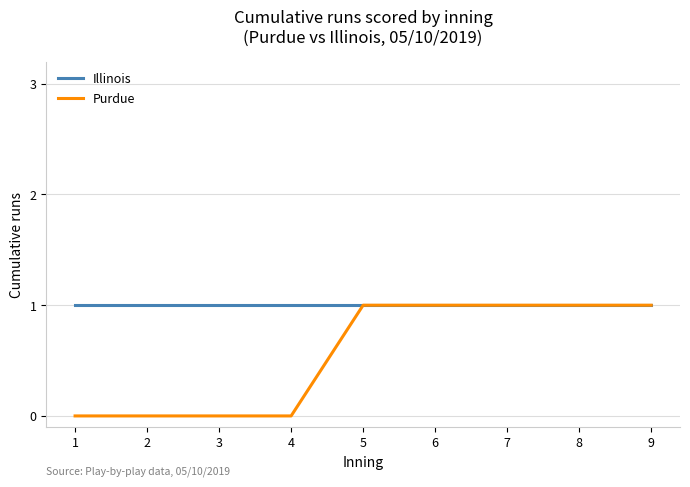

List the series in order of their overall mean, lowest first.

Purdue, Illinois